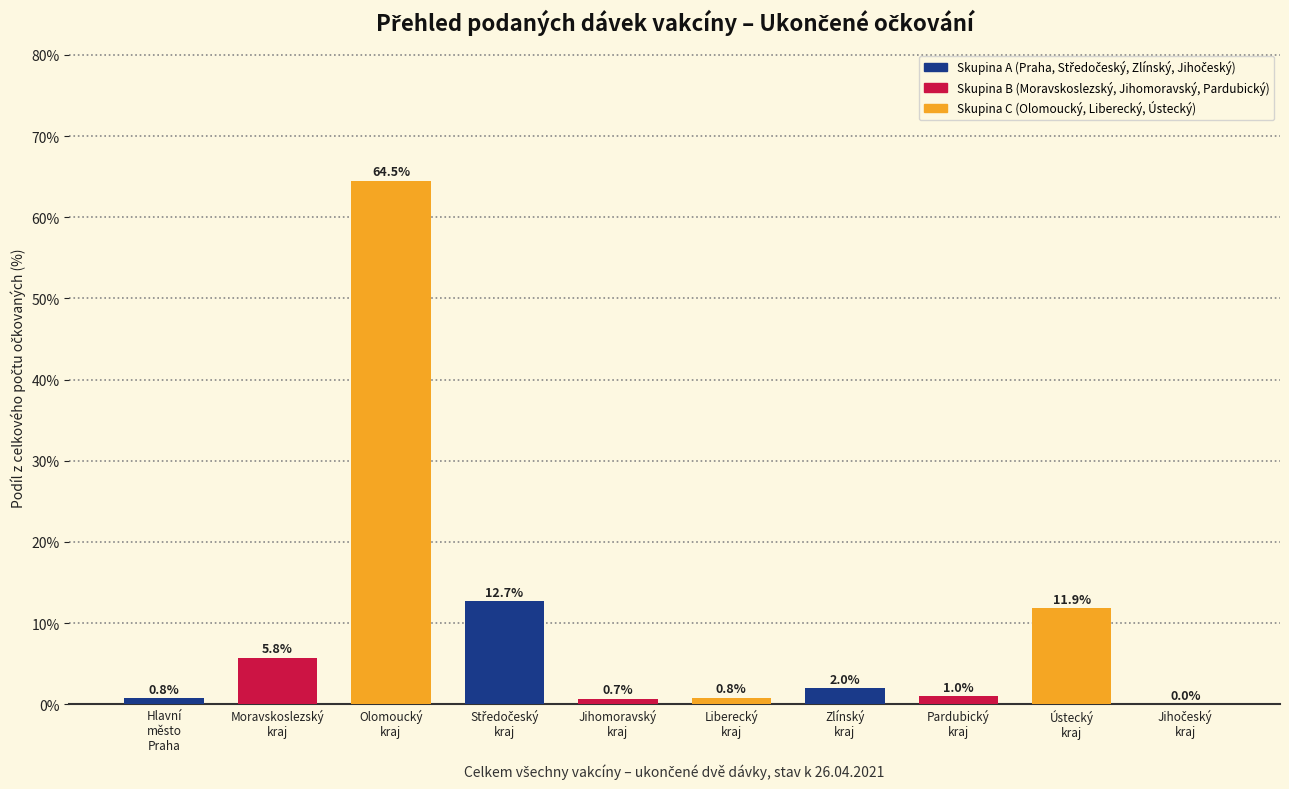

What is the ratio of the value at Pardubický
kraj to the value at Moravskoslezský
kraj?

0.2